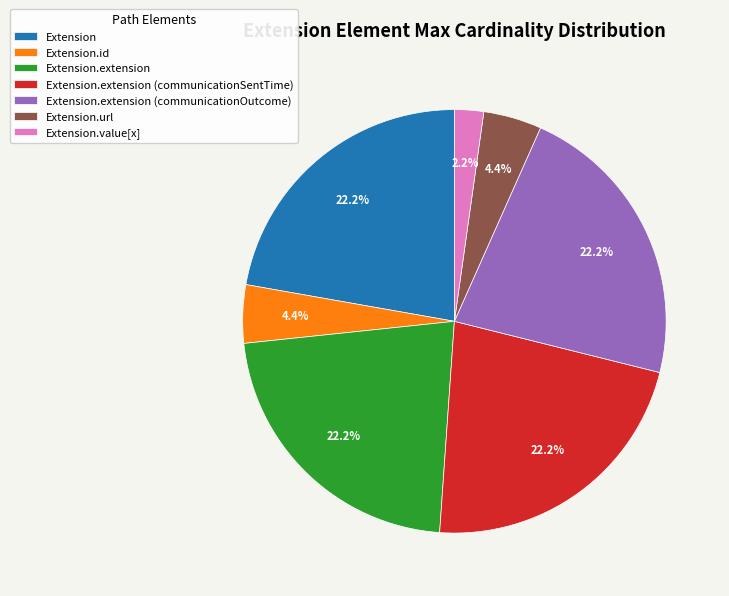

Which slice is the smallest?

Extension.value[x]